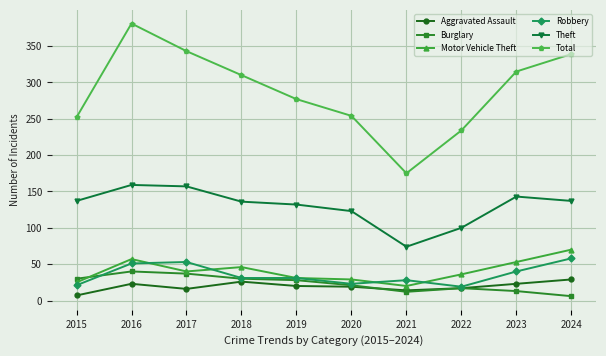

Where does the Burglary series first go above 28?

2015